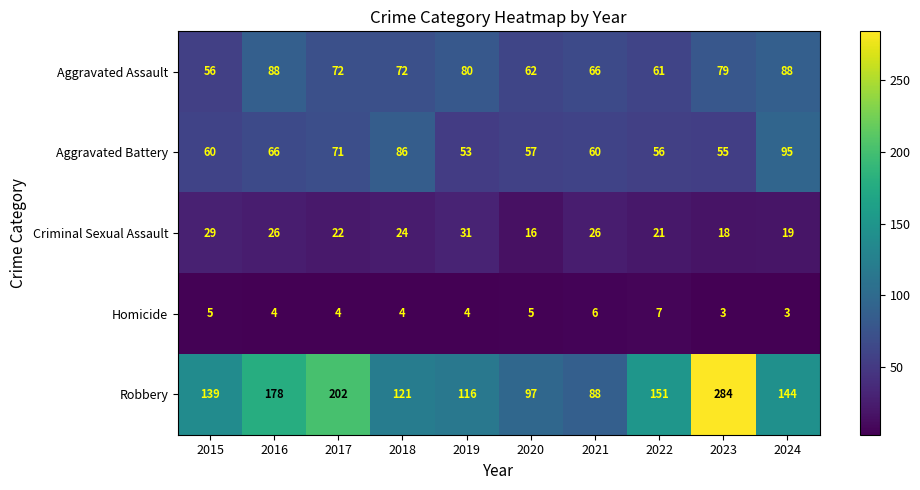

What is the maximum value shown in the chart?

284